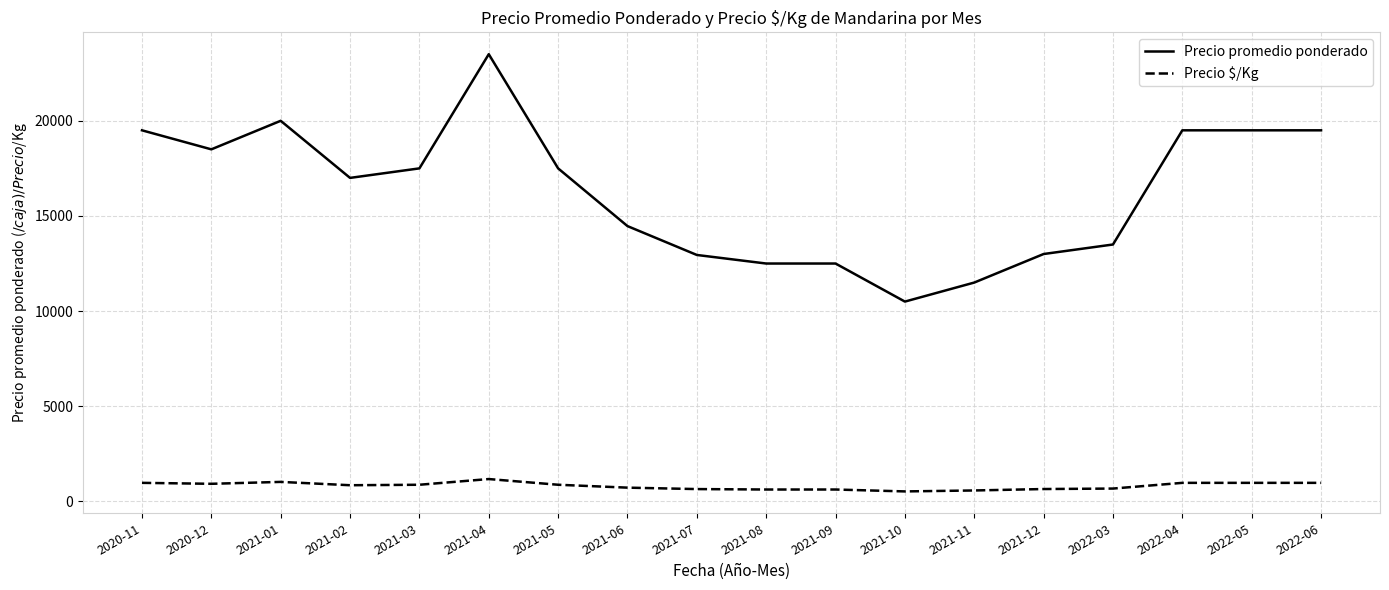

Rank the series by their average value, from lowest to highest.

Precio $/Kg, Precio promedio ponderado